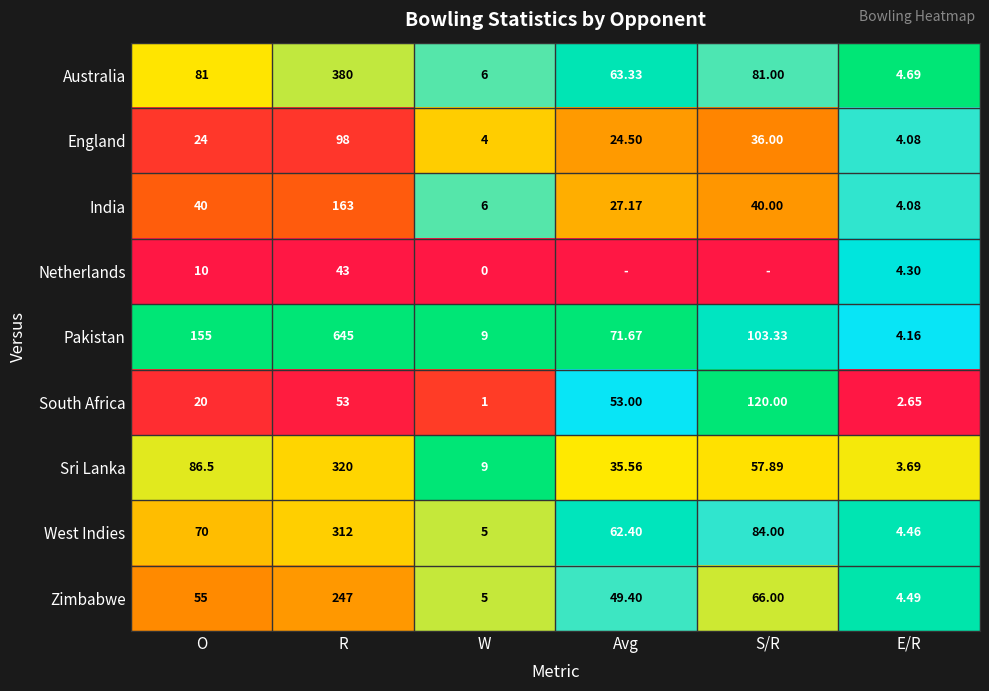

At O, list the series in order from smallest to largest.

Netherlands, South Africa, England, India, Zimbabwe, West Indies, Australia, Sri Lanka, Pakistan